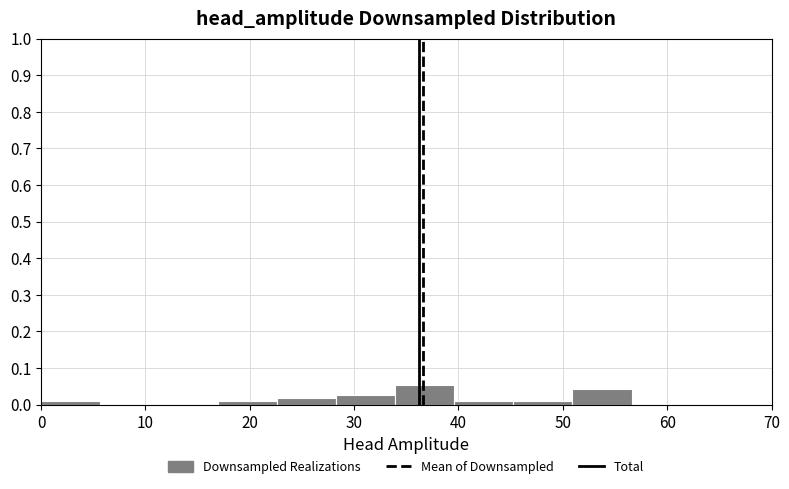

Reading left to right, list every bar in this chart as the range it spans on the x-axis followed by its height. Neither the bar edges nor the heights are printed on the chart, so give them approximately, as read against the axes.

0 to 6: under 0.01
6 to 11: 0
11 to 17: 0
17 to 23: under 0.01
23 to 28: 0.02
28 to 34: 0.03
34 to 40: 0.05
40 to 45: under 0.01
45 to 51: under 0.01
51 to 57: 0.04